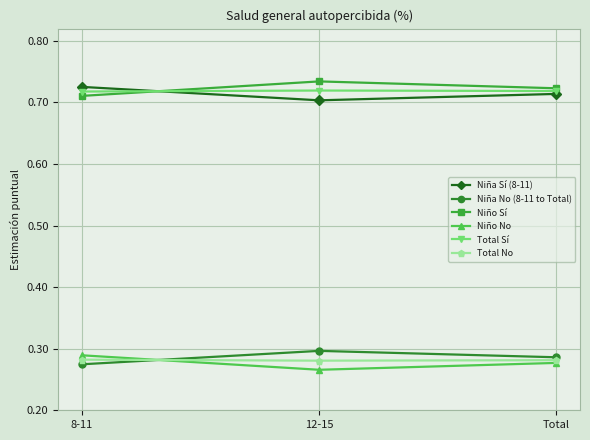

How many distinct data groups are displayed?

6